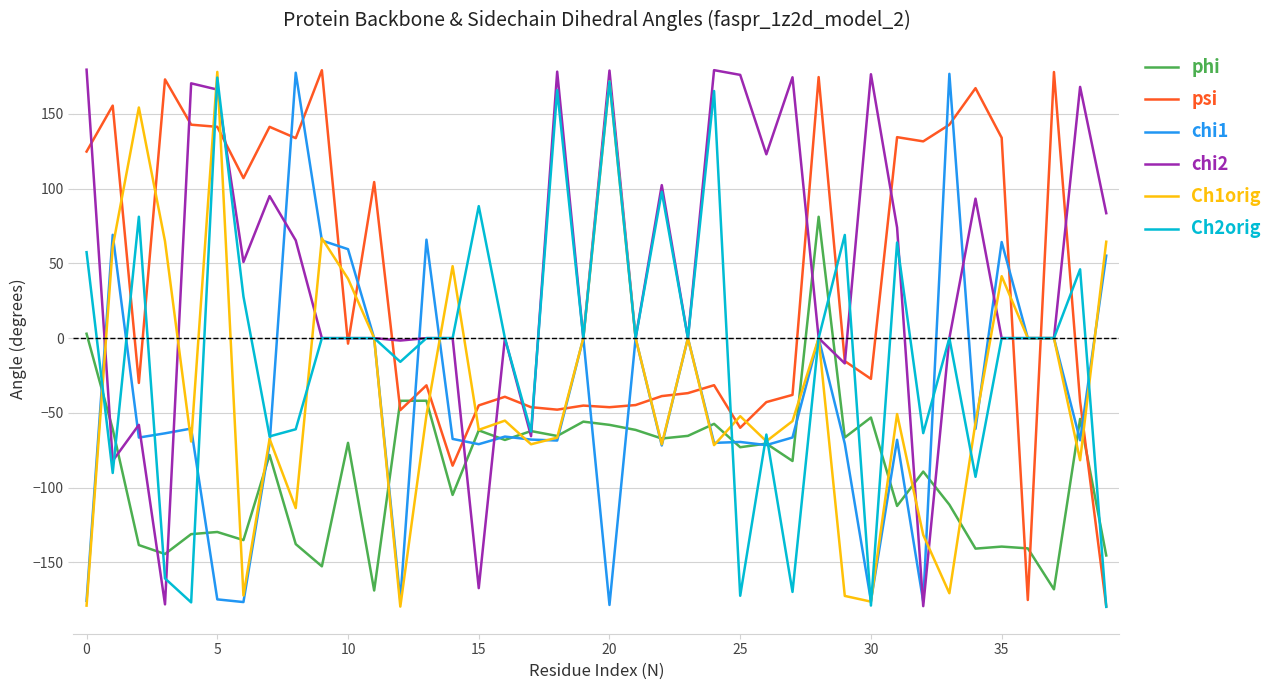

What is the lowest value of the Ch2orig series?

-179.8